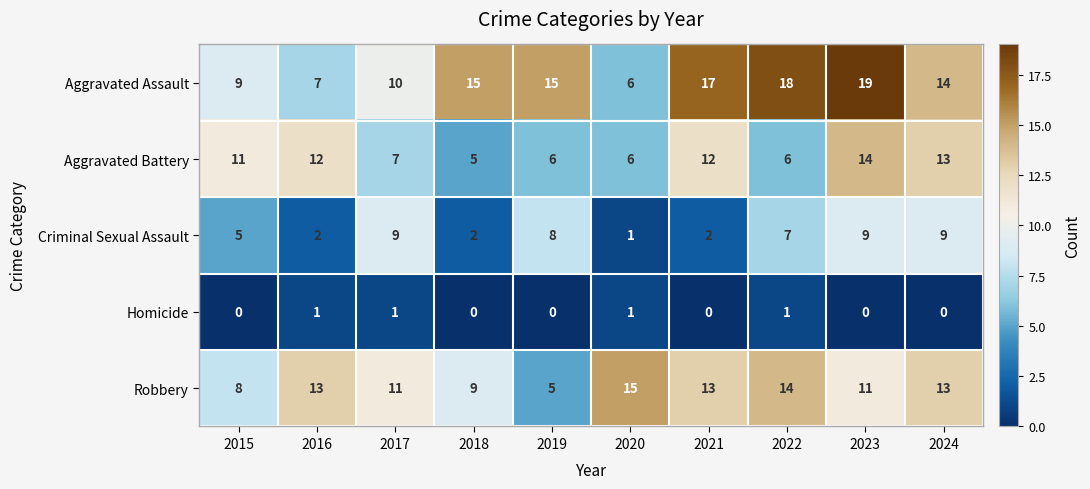

What is the greatest value displayed?

19